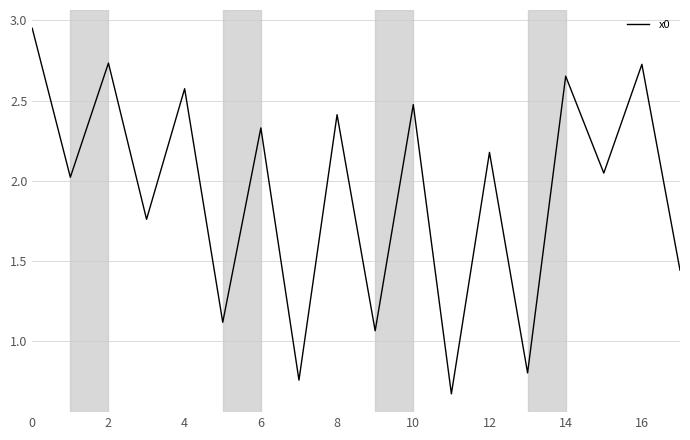

How many lines are shown in the chart?

1